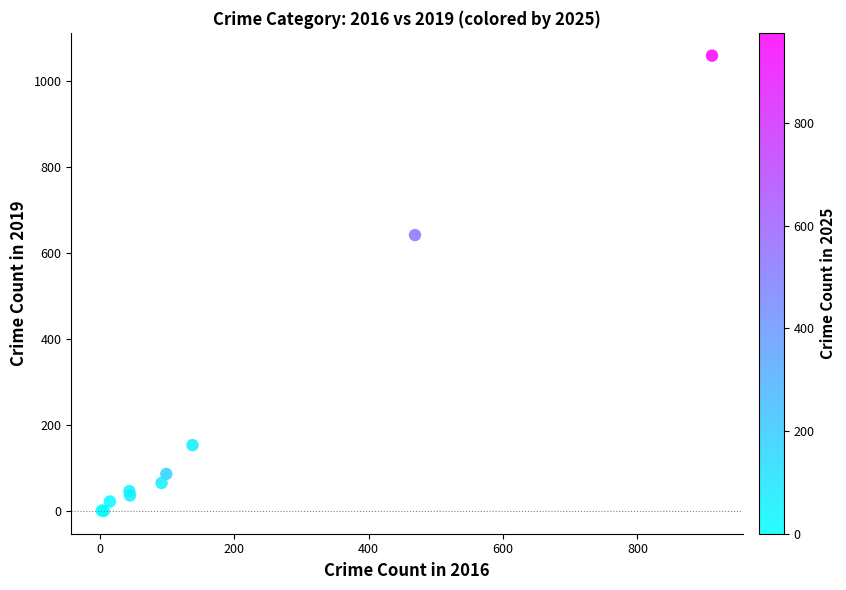

What Y value in the scatter plot is closest to 530?

642